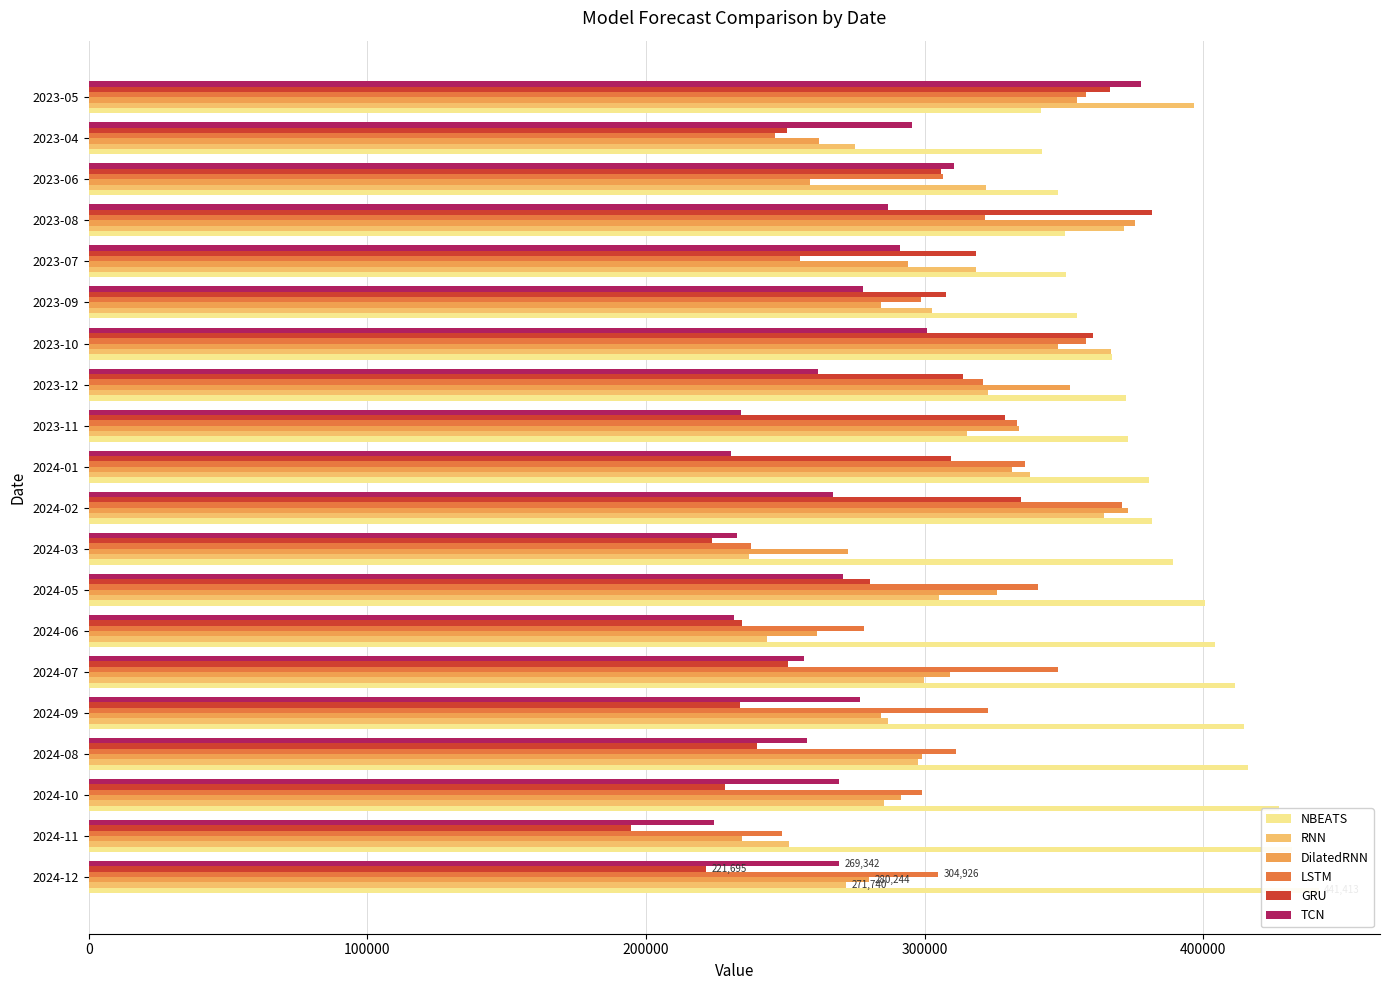

What is the average value of the LSTM series?

309859.8